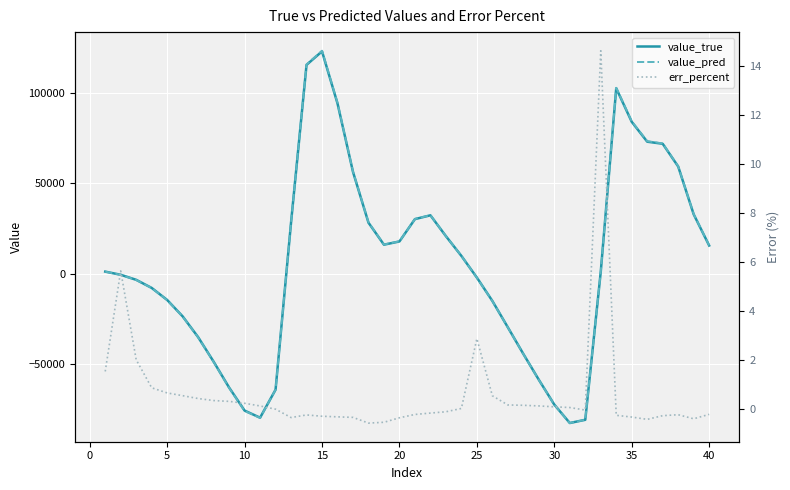

How many series are shown in this chart?

3